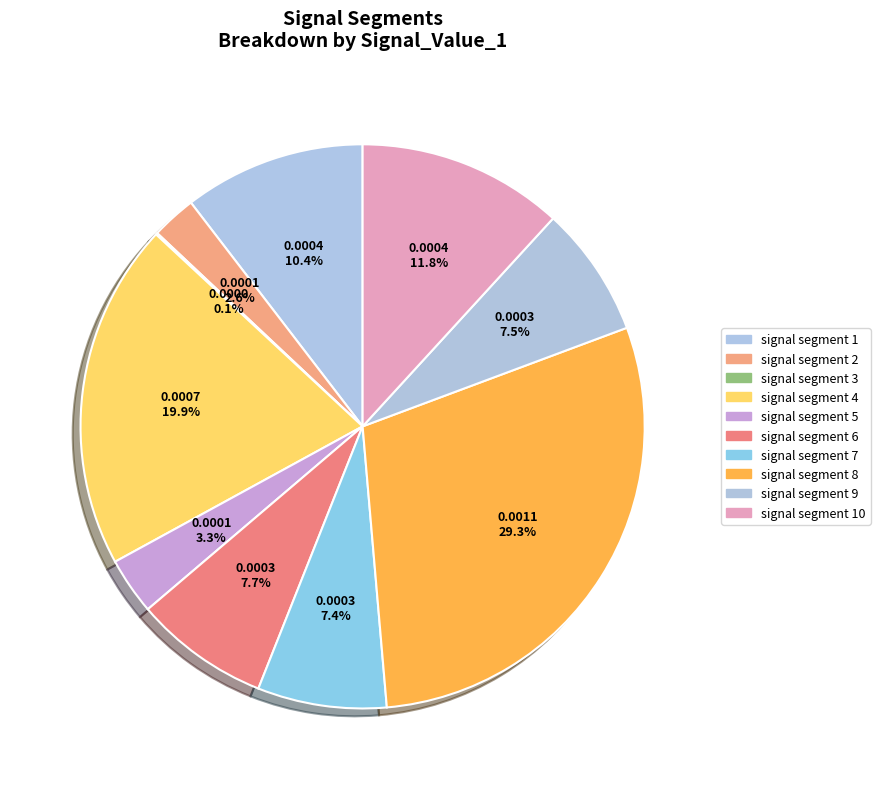

Count the number of slices in the pie.

10